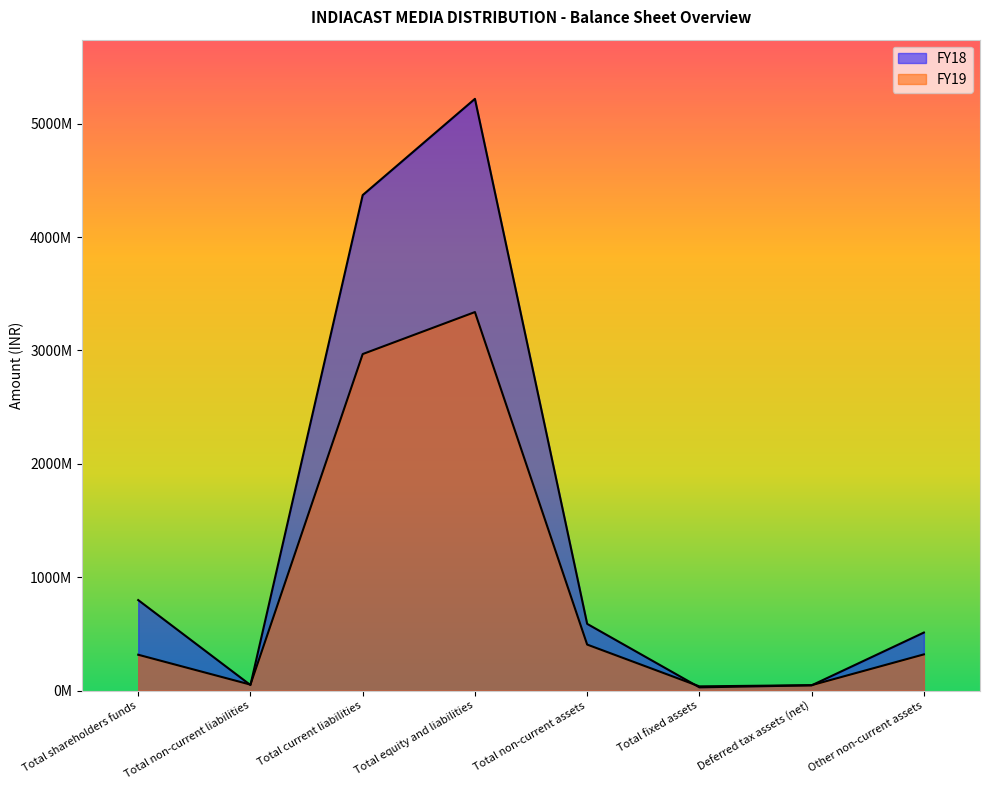

What is the label of the 4th point from the right?

Total non-current assets